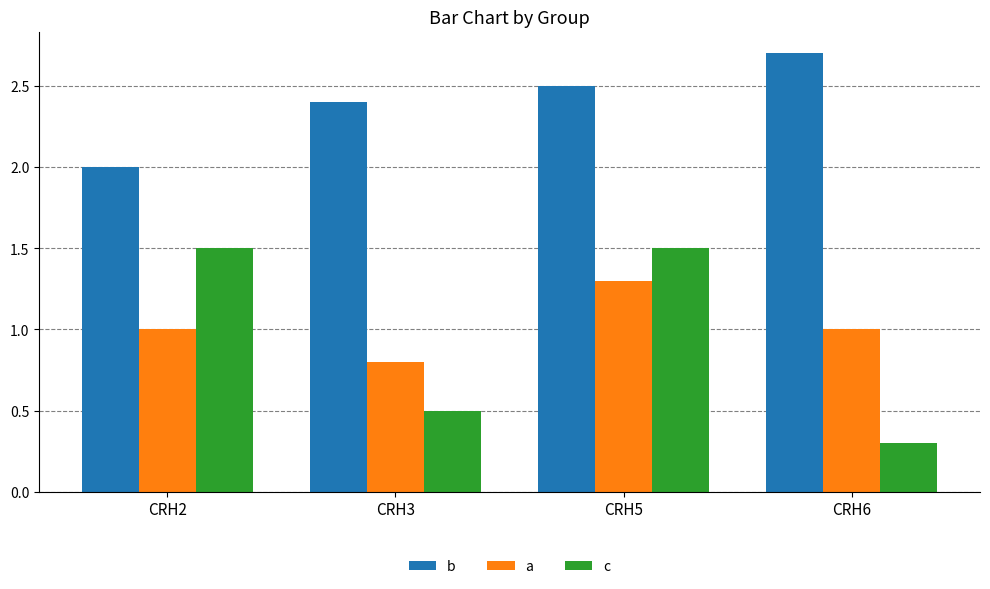

What is the total value across all series at CRH5?

5.3